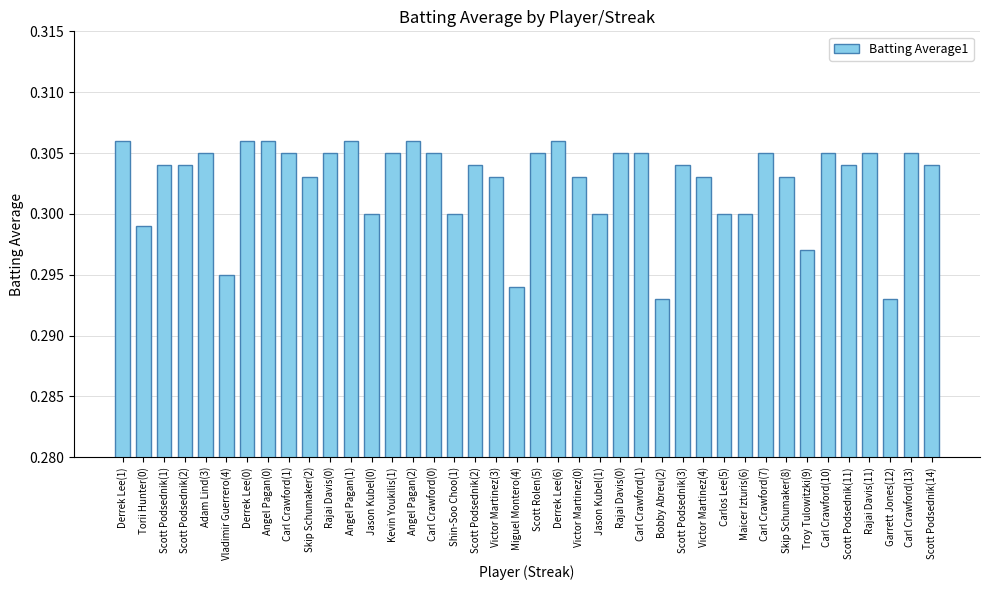

Where is the data nearest to the value 0?

Bobby Abreu(2)